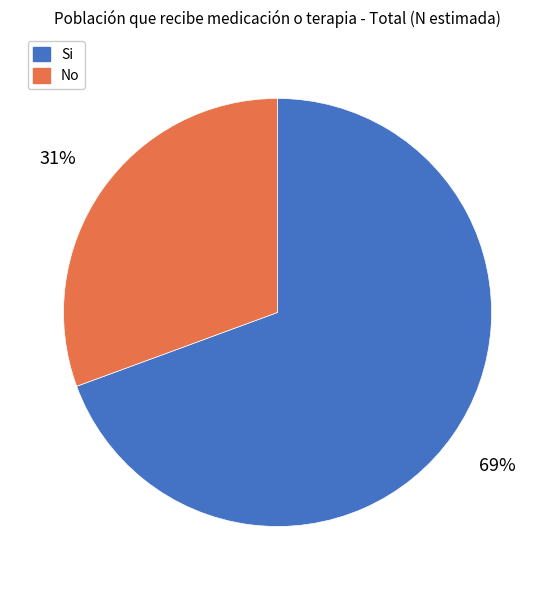

To the nearest percent, what is the combined percentage of No and Si?

100%